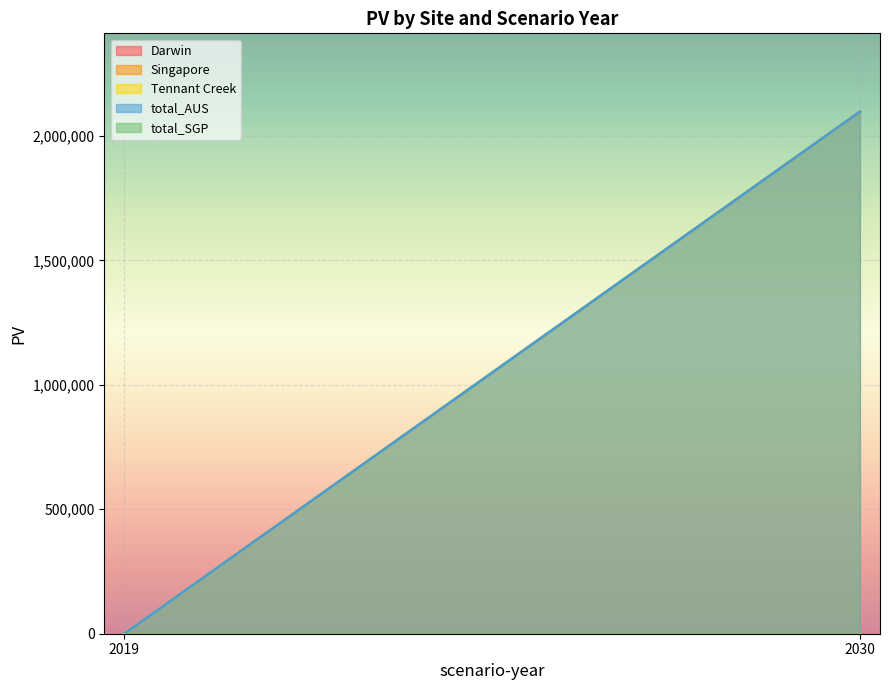

Is it true that total_AUS equals 2097488.6 at 2030?

True